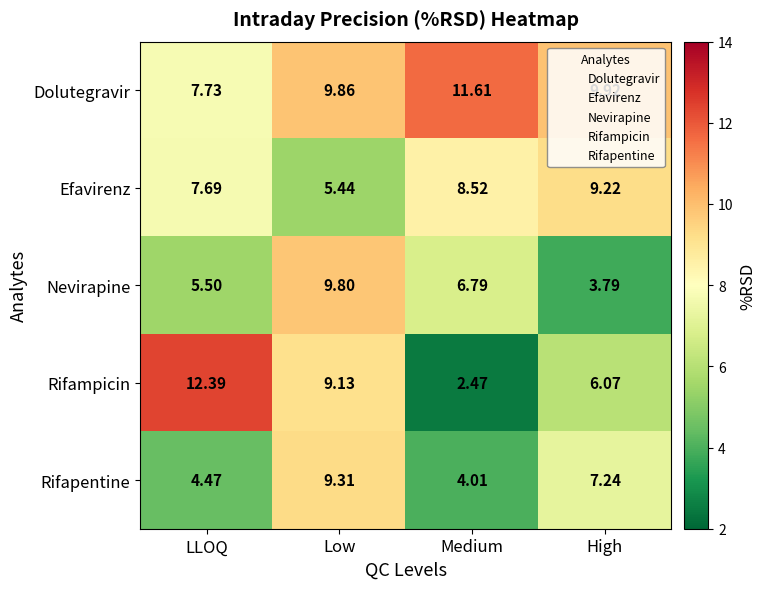

Is the value of Rifampicin at High greater than the value of Efavirenz at Low?

Yes